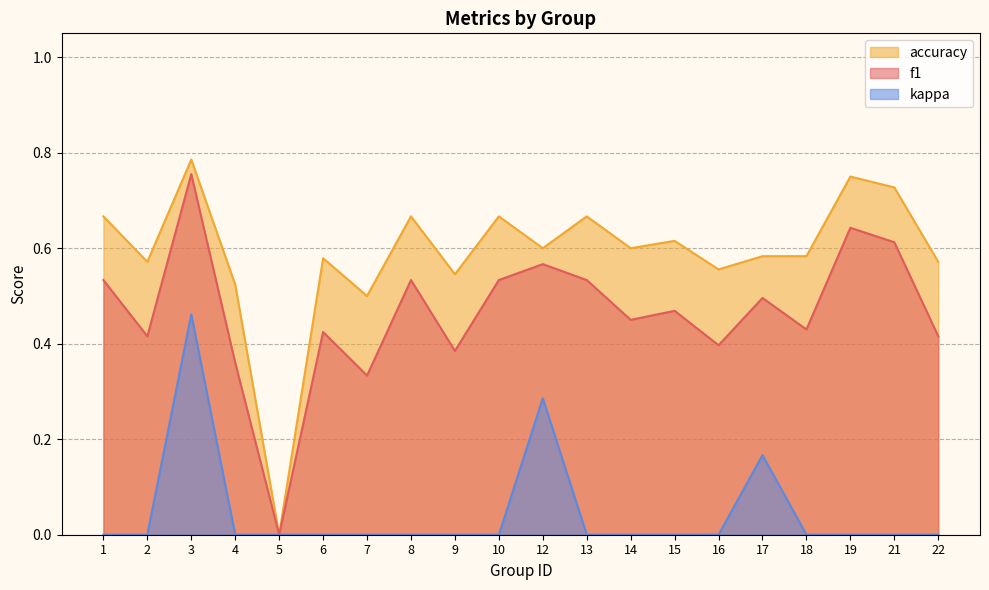

True or false: f1 and kappa cross at least once.

False